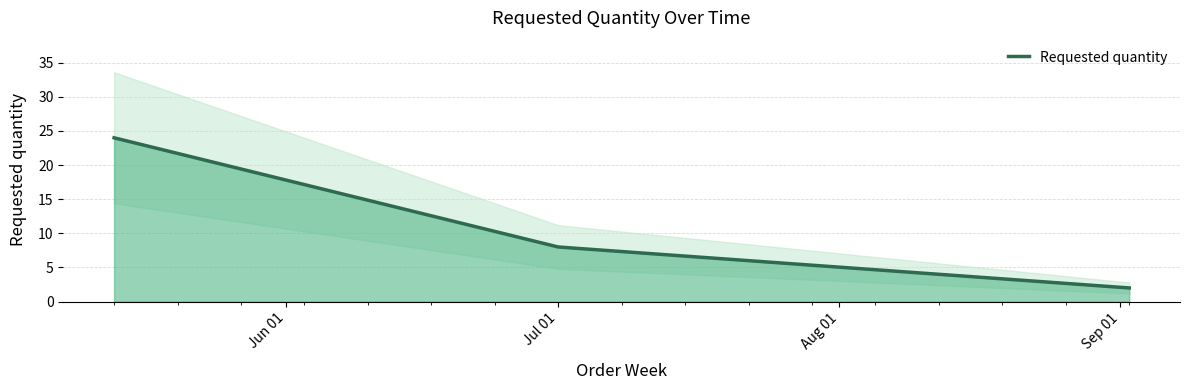

Between 2024-05-13 and 2024-07-01, which is larger?

2024-05-13